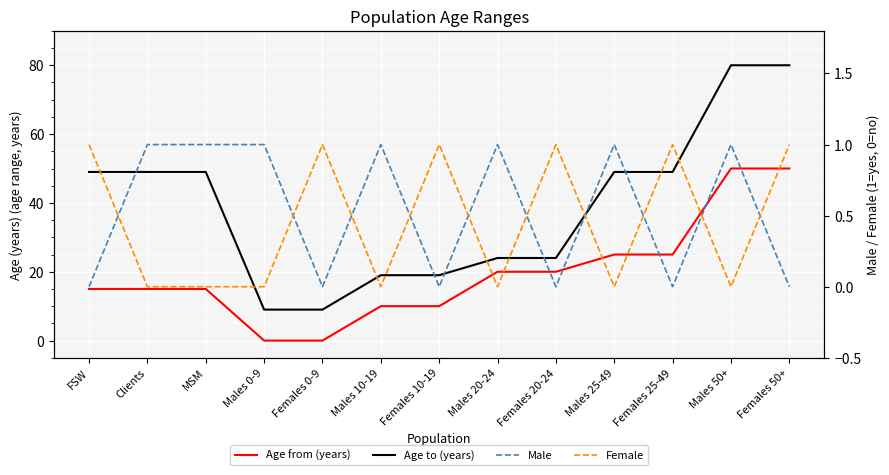

Which series has the largest total across all categories?

Age to (years)